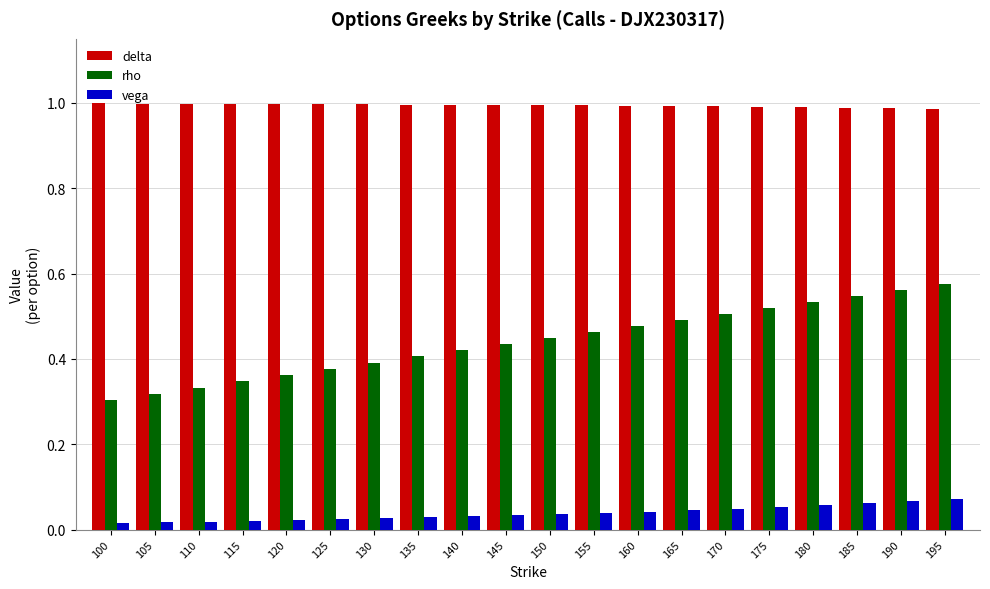

Is it true that delta equals 1.0 at 165?

True